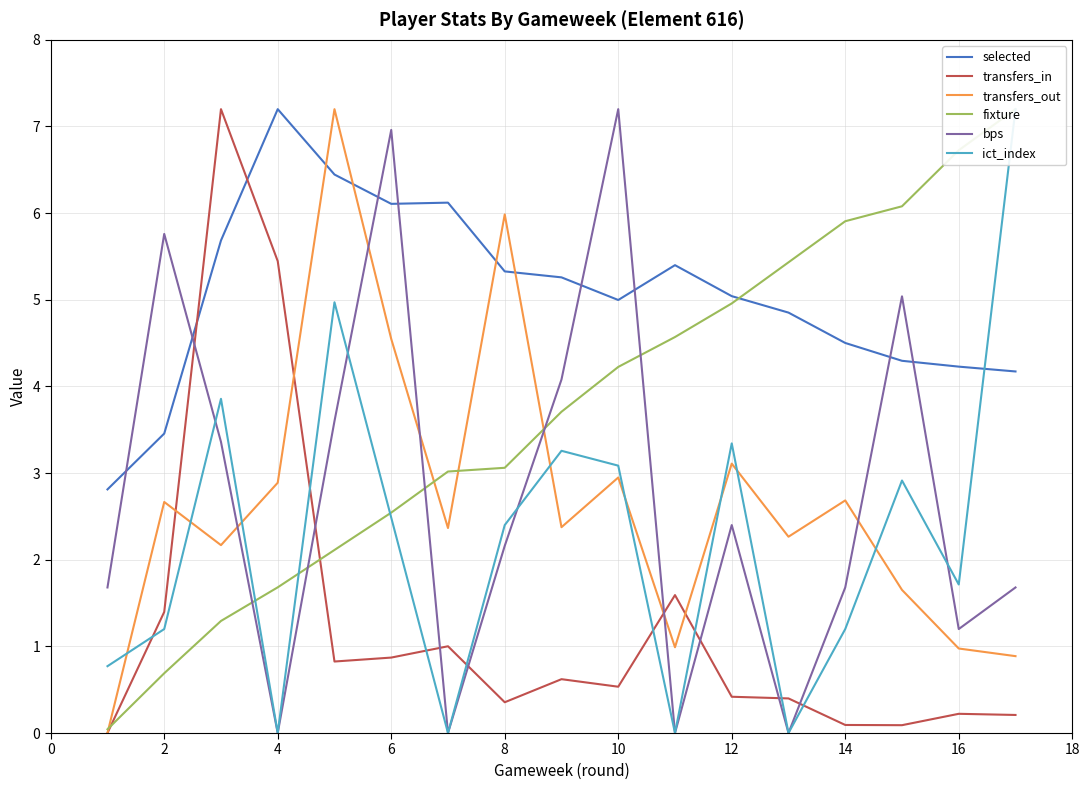

Does the chart display data point markers on the line(s)?

No